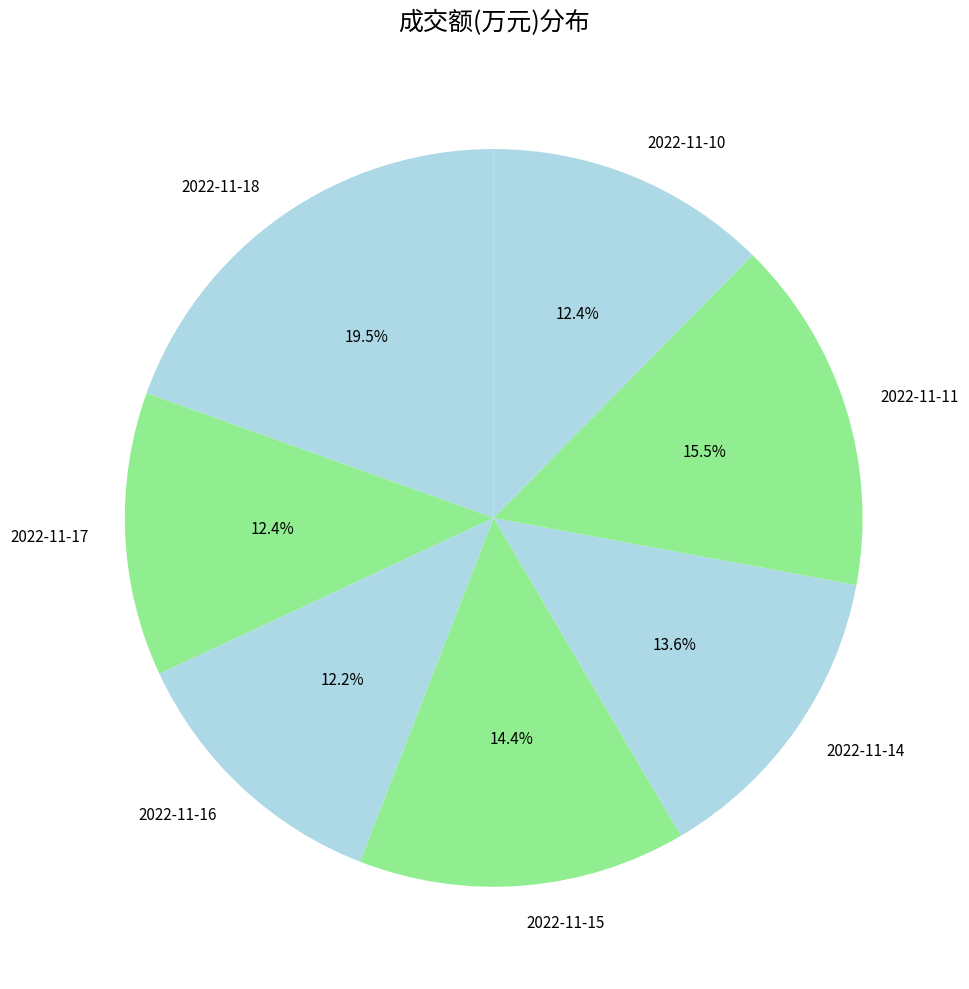

Count the number of slices in the pie.

7